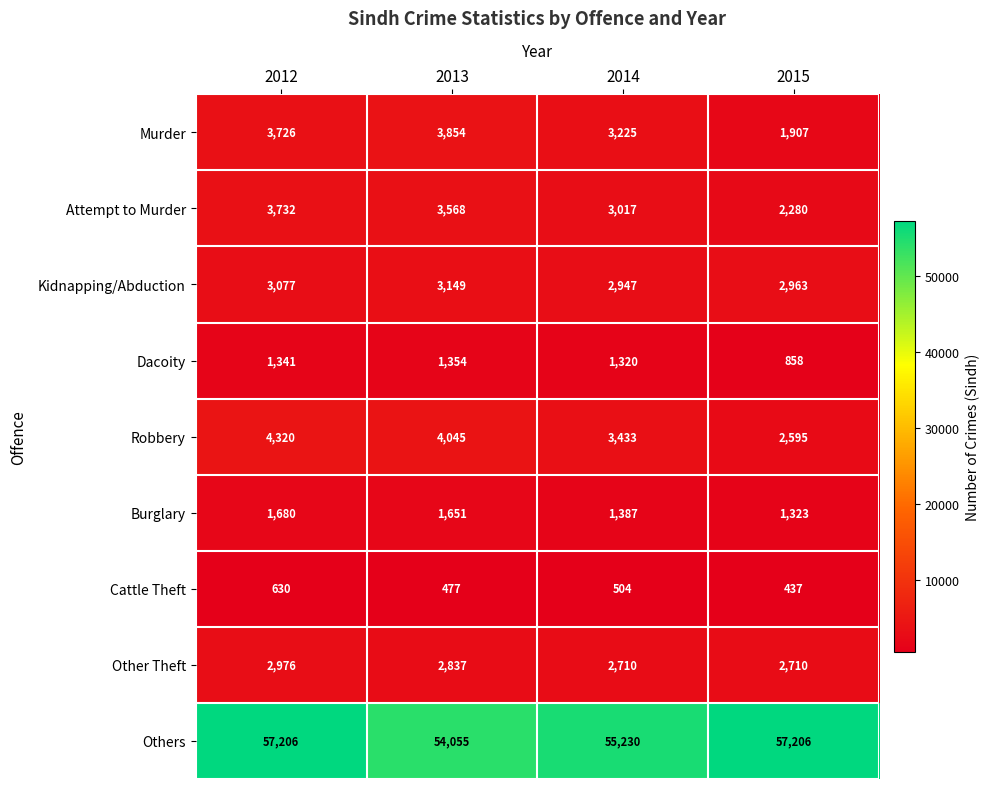

What is the sum of all Others values?

223697